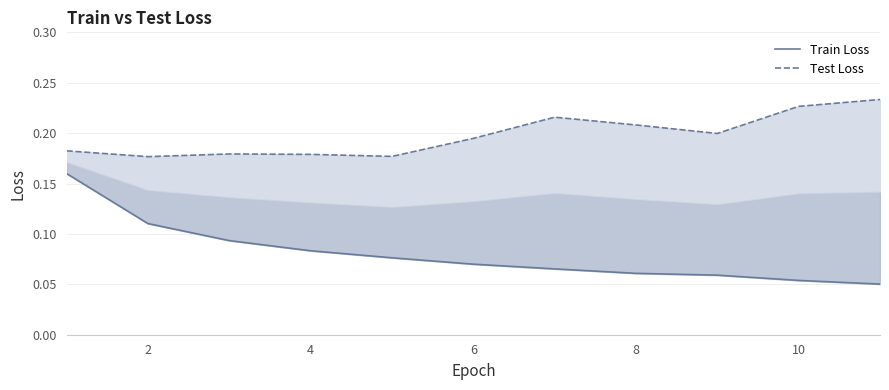

What is the sum of the Train Loss values at 7 and 0?

0.2